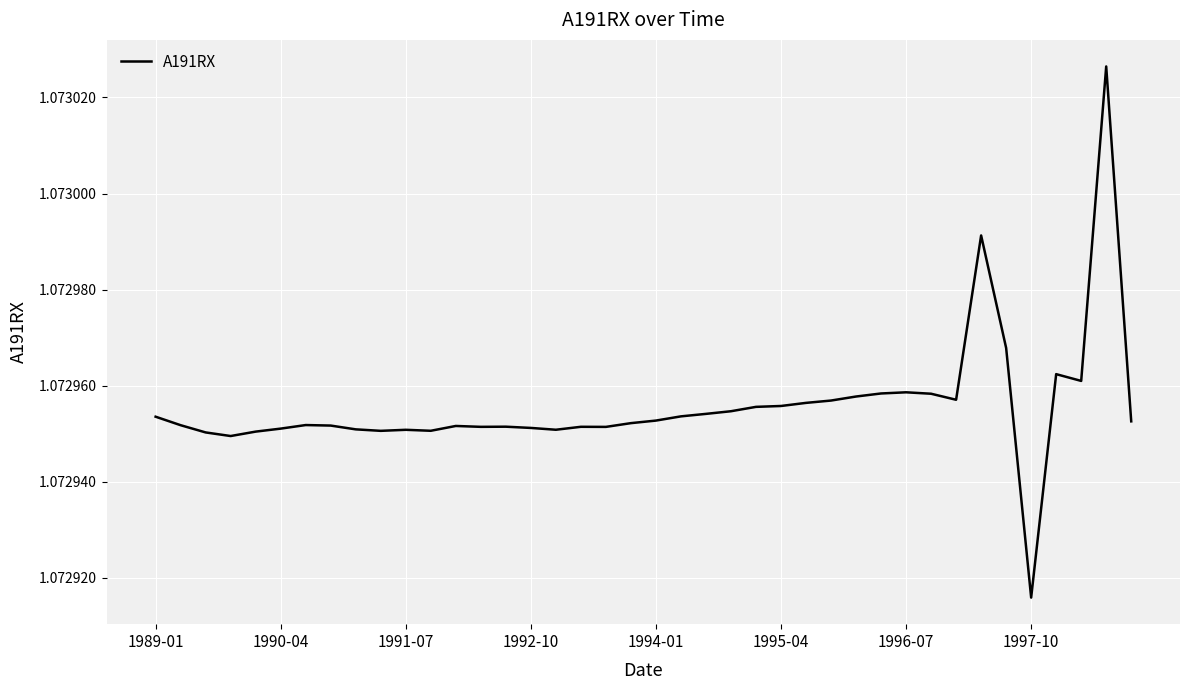

Does the chart have visible grid lines?

Yes